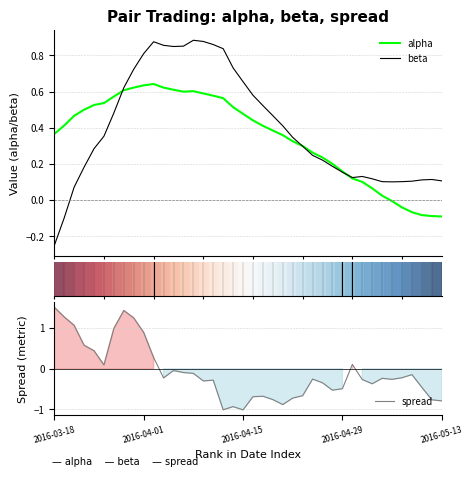

At which label does spread first exceed 0?

2016-03-18